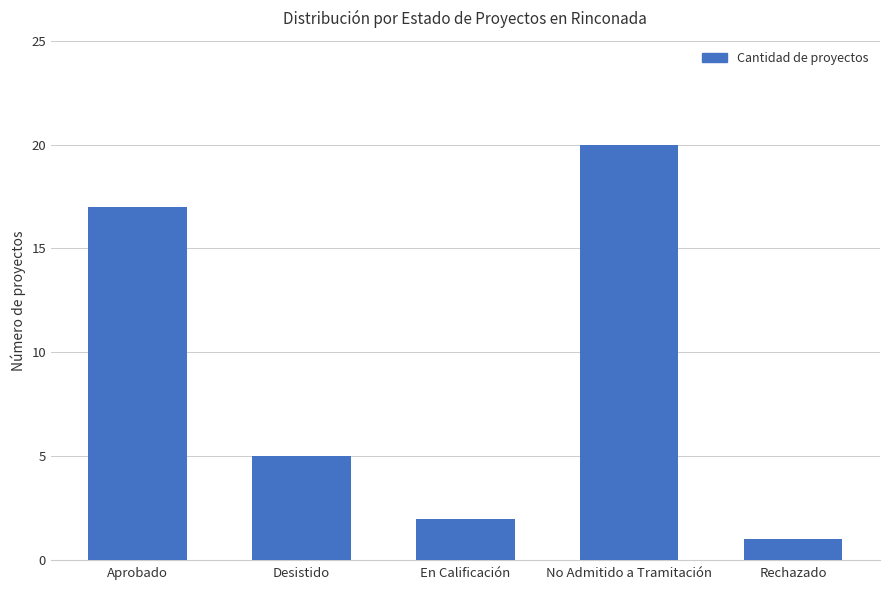

True or false: the data shows 0 at Rechazado.

False